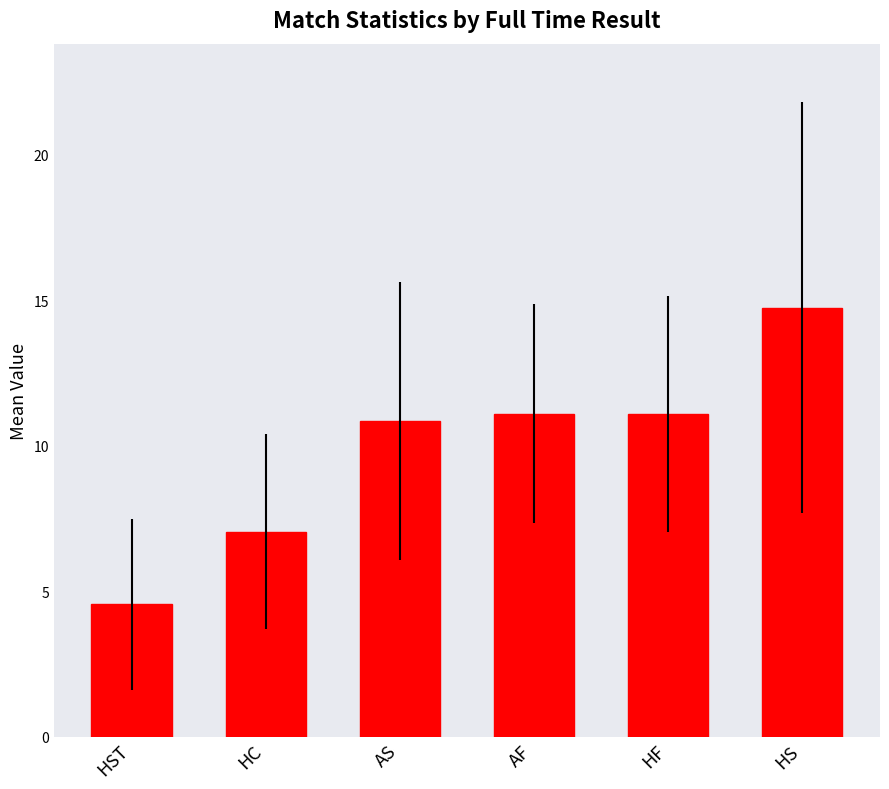

The value at AS is 19.3. True or false?

False